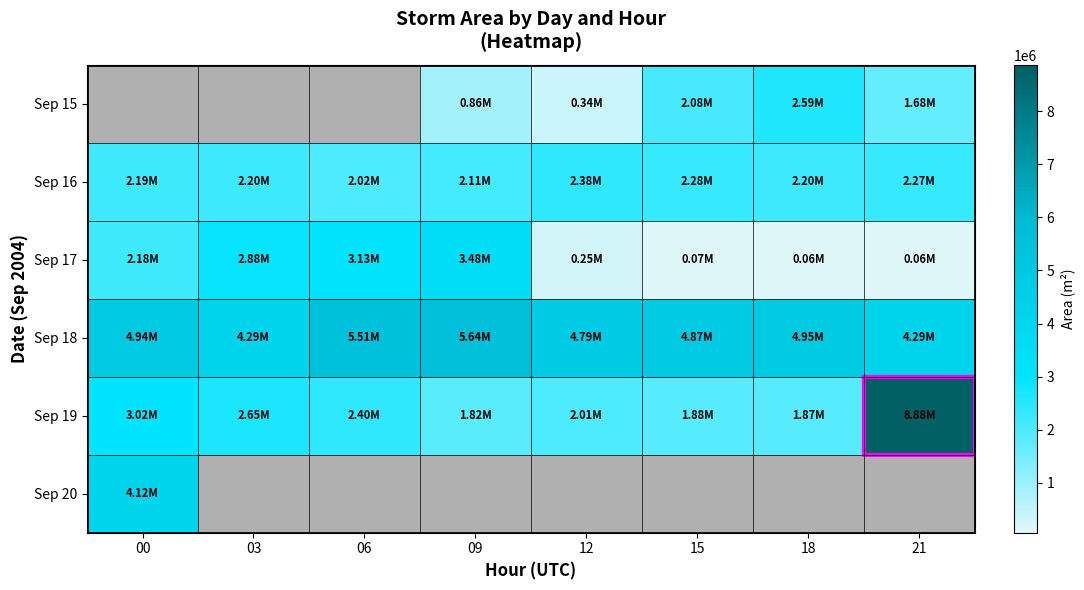

Rank the categories by Sep 18 value from highest to lowest.

09, 06, 18, 00, 15, 12, 03, 21